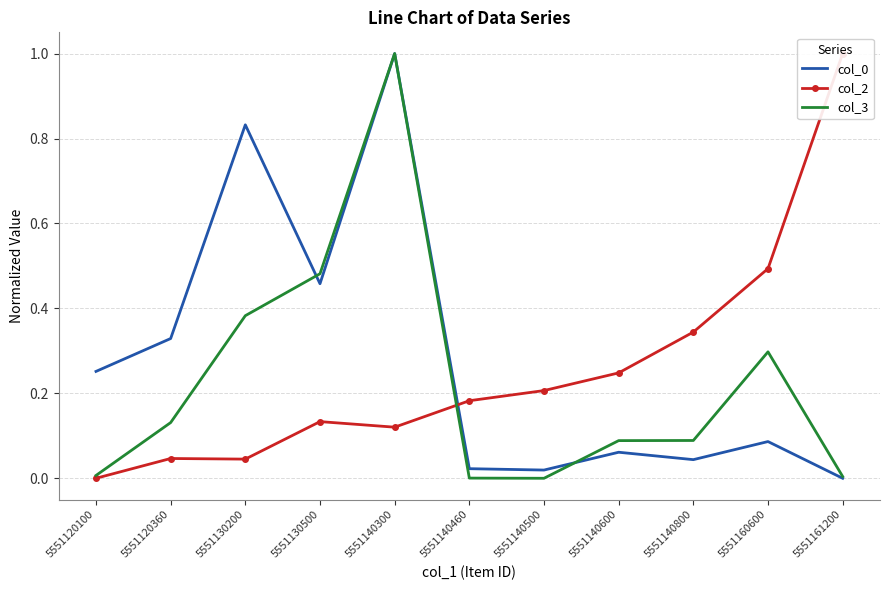

Which label corresponds to the smallest value in the chart?

5551161200